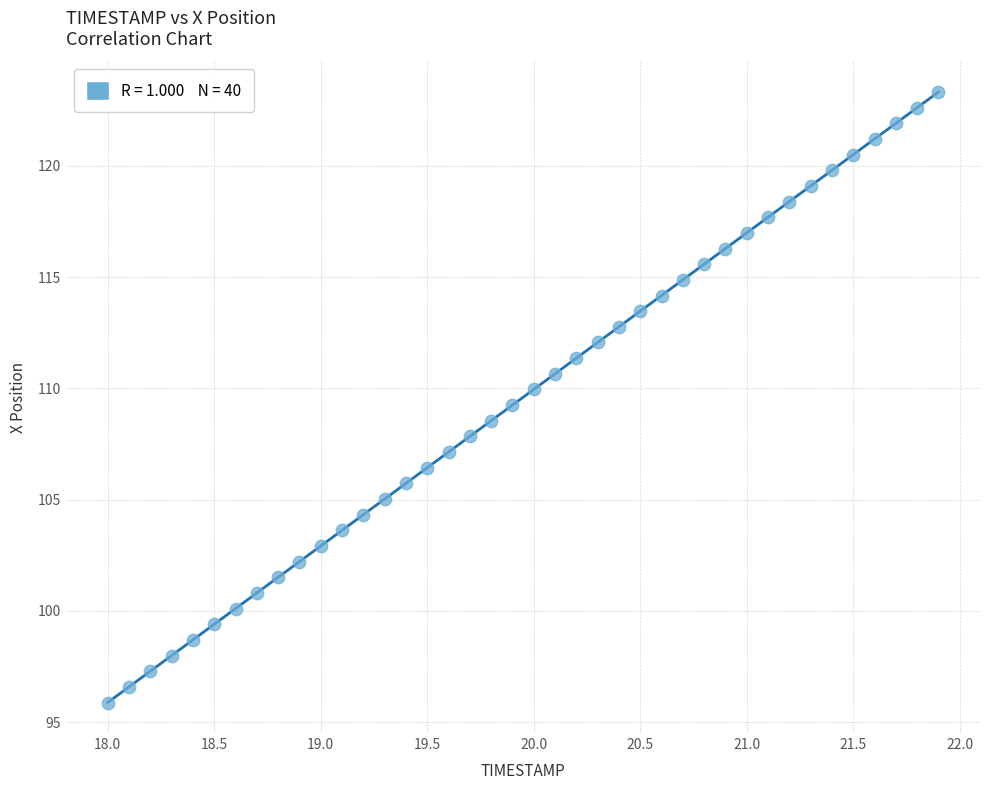

What is the range of Y values (max minus min)?

27.4